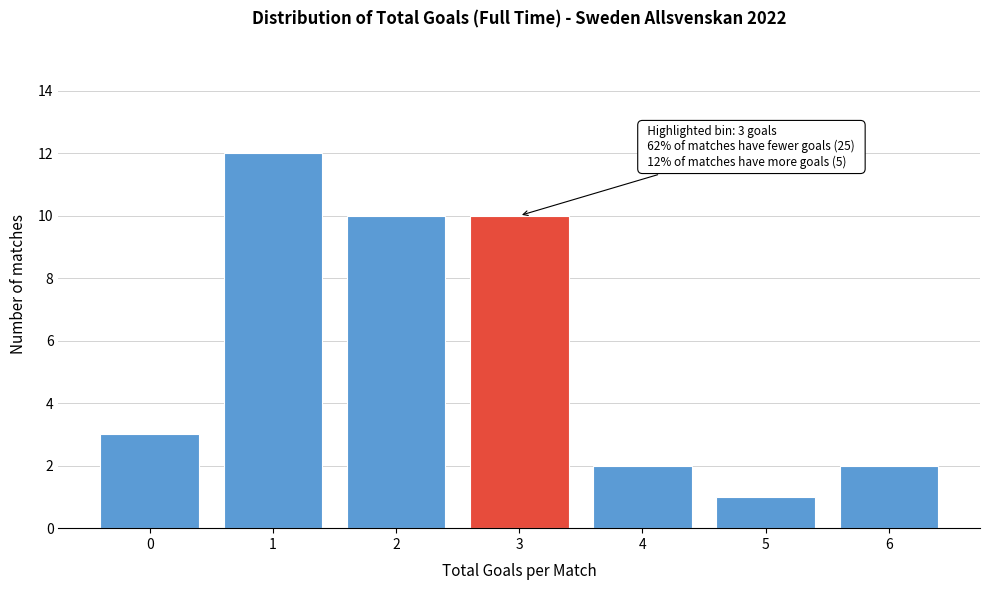

Reading left to right, list all the values displayed in this chart.

0=3	1=12	2=10	3=10	4=2	5=1	6=2